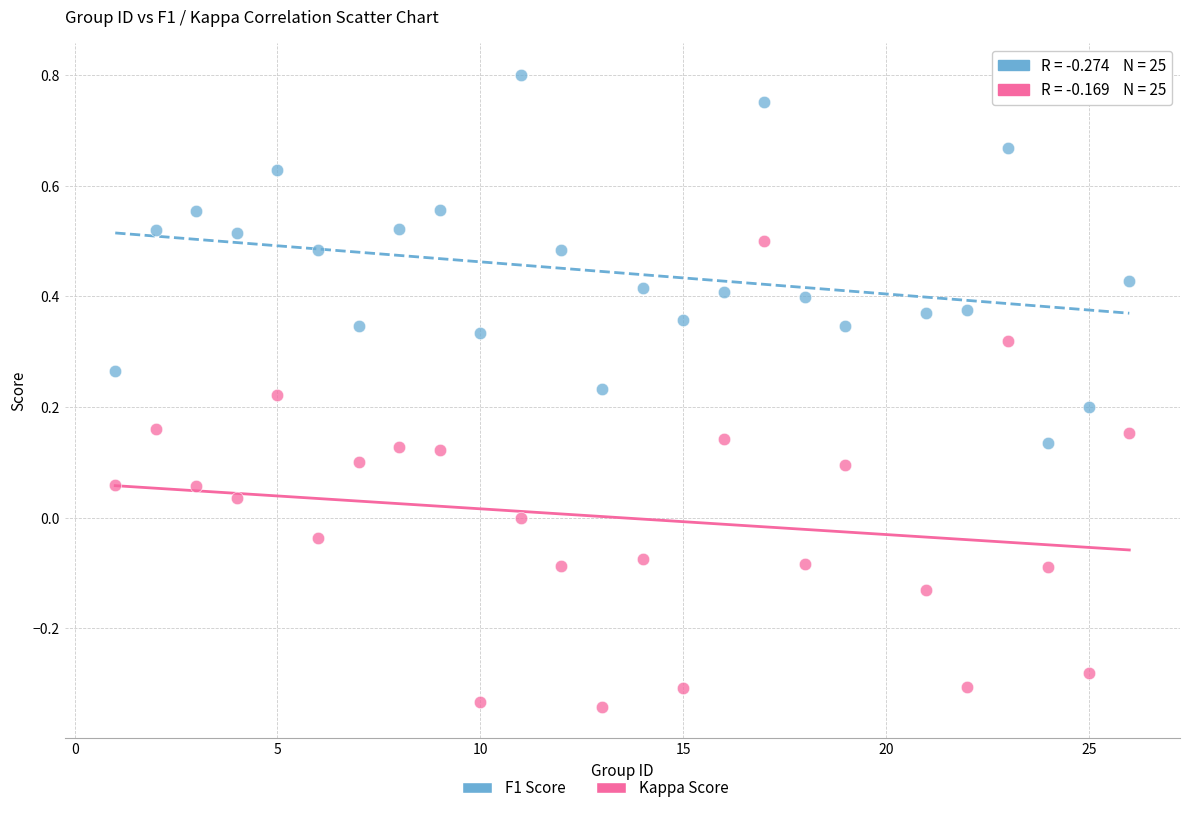

Which series reaches the maximum Y coordinate?

F1 Score